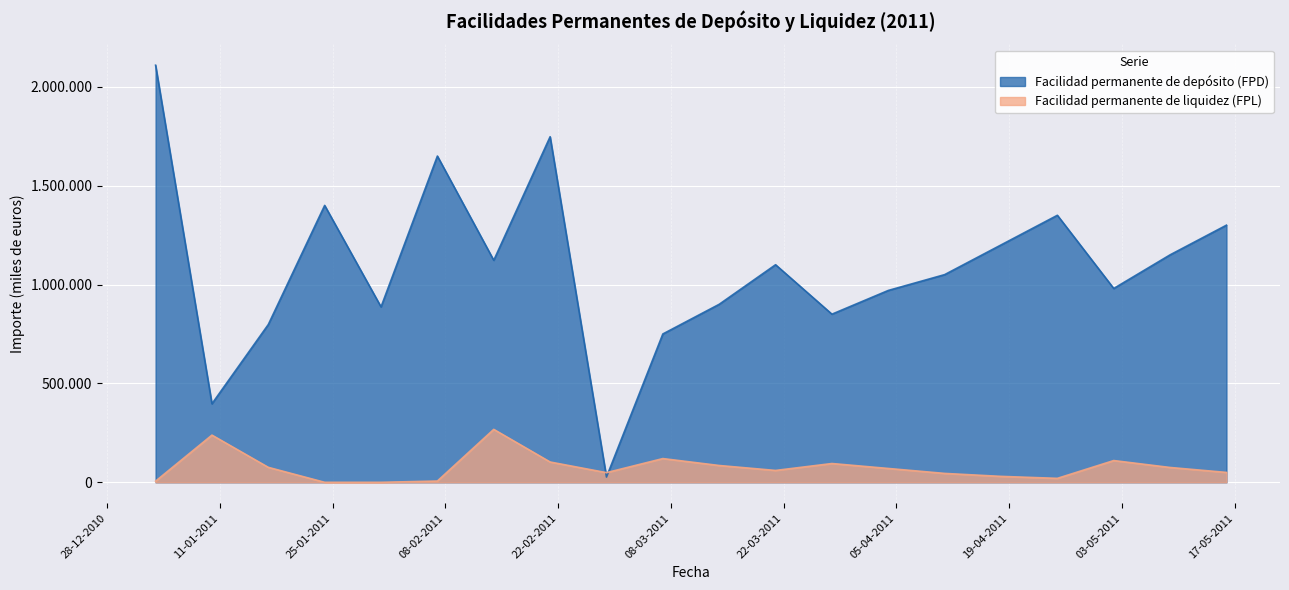

What is the difference between the maximum and minimum values in the Facilidad permanente de liquidez (FPL) series?

267615